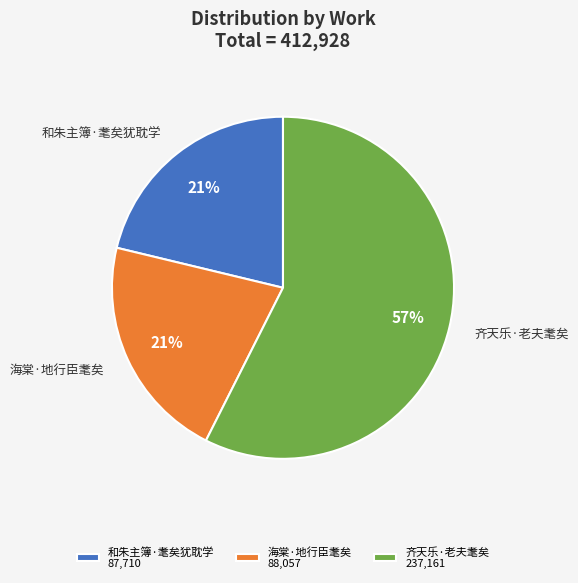

Approximately how many times larger is the value at 和朱主簿·耄矣犹耽学 compared to 海棠·地行臣耄矣?

1.0